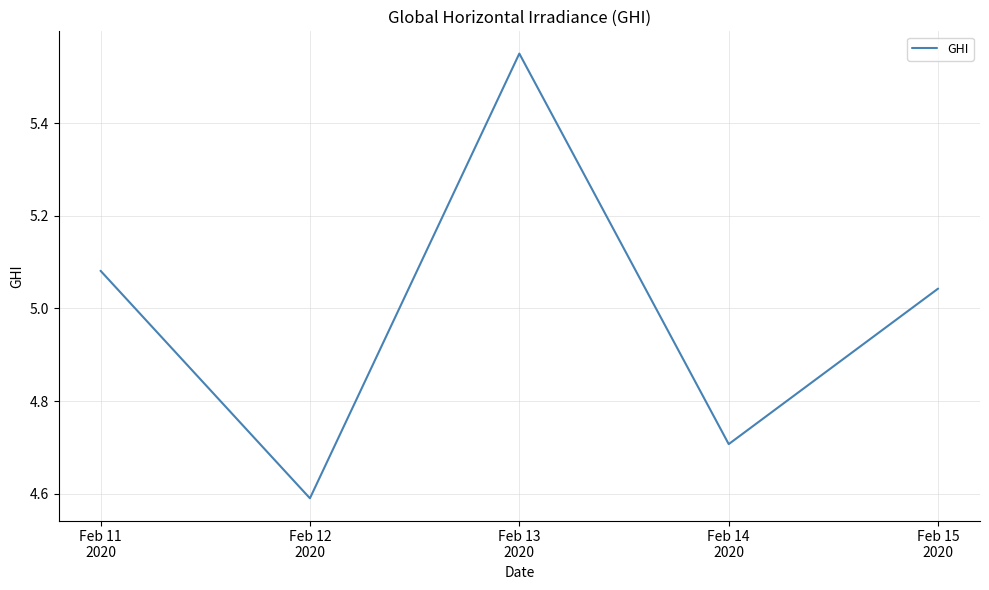

How many lines are shown in the chart?

1